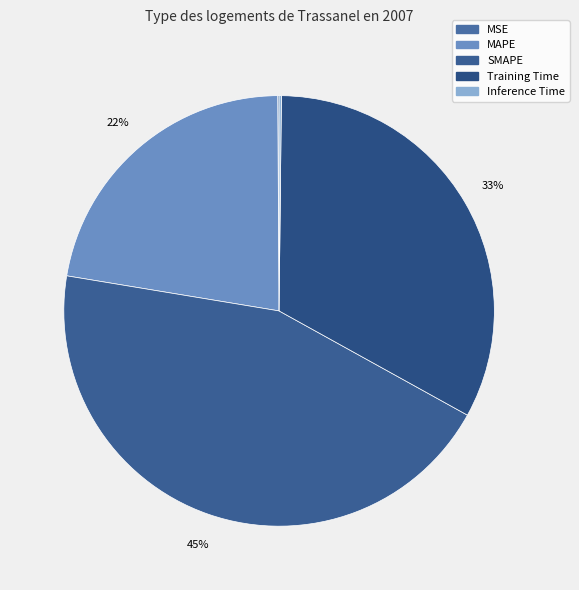

How many segments does this pie chart have?

5